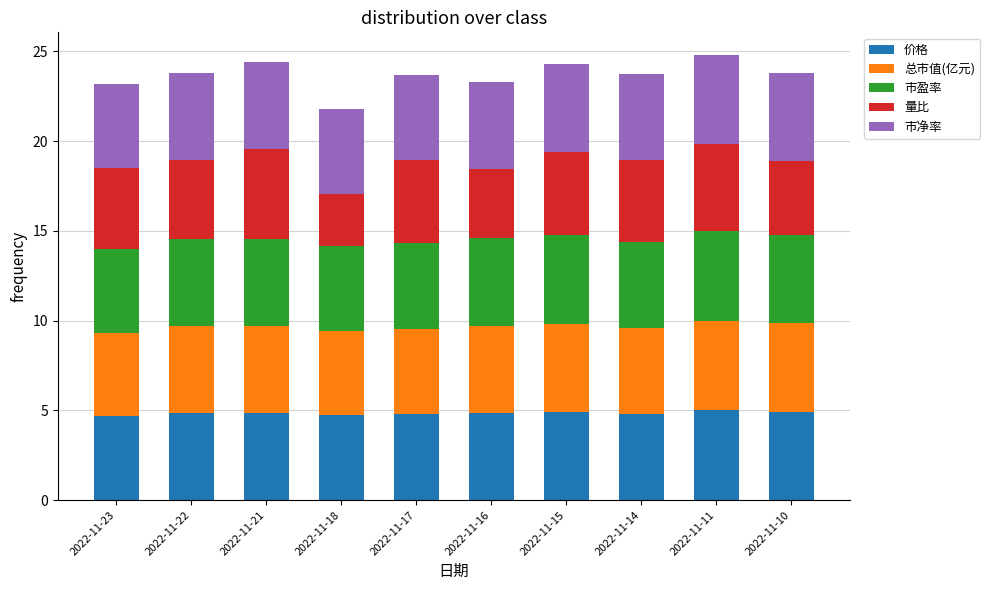

What is the sum of the 价格 values at 2022-11-11 and 2022-11-18?

9.7